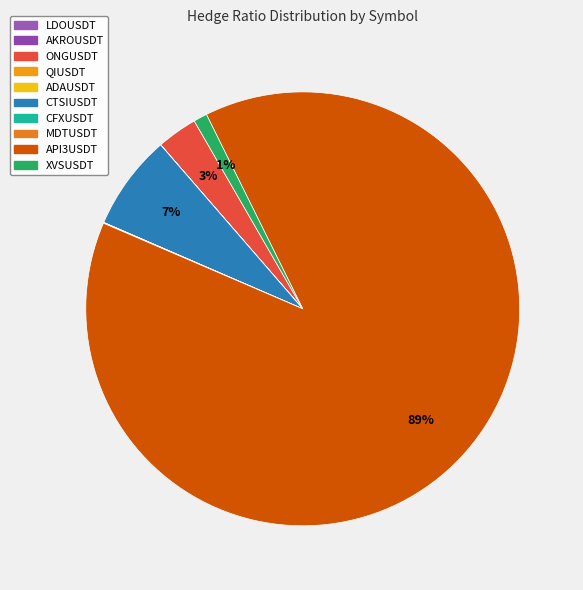

Is it true that QIUSDT is 0% of the pie?

True